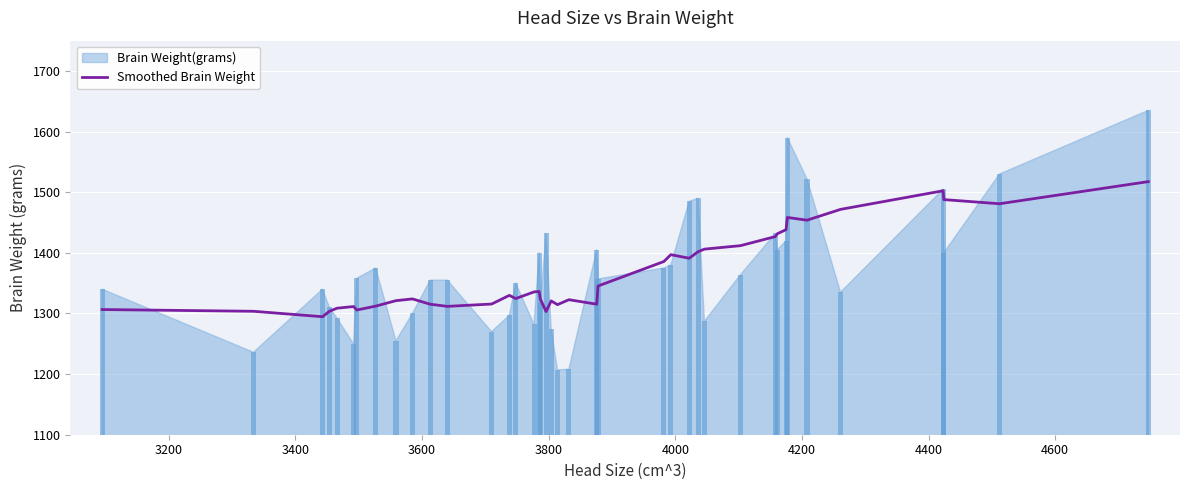

What is the highest value of the Smoothed Brain Weight series?

1517.5